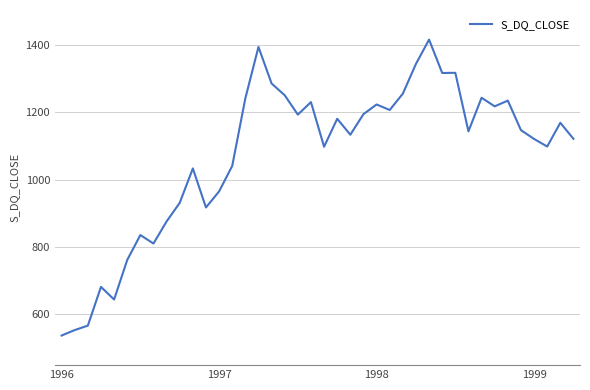

What is the maximum value shown in the chart?

1415.6